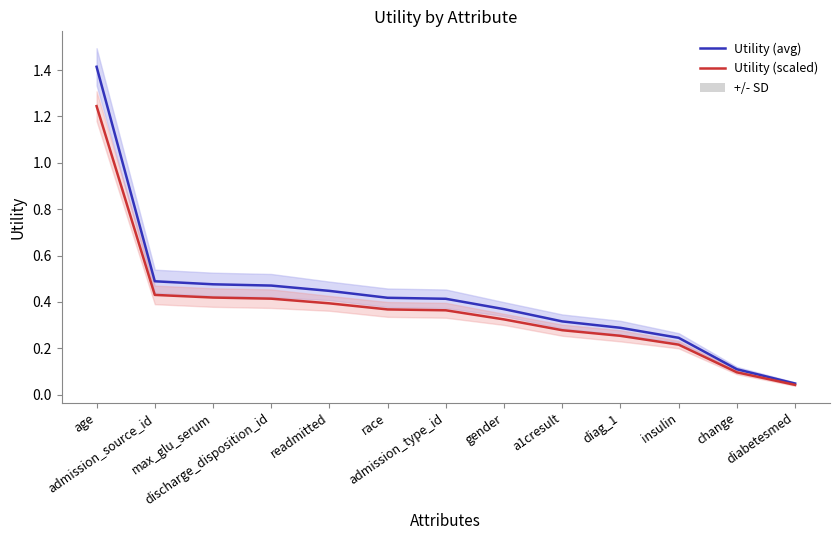

What is the label of the 5th point from the left?

readmitted